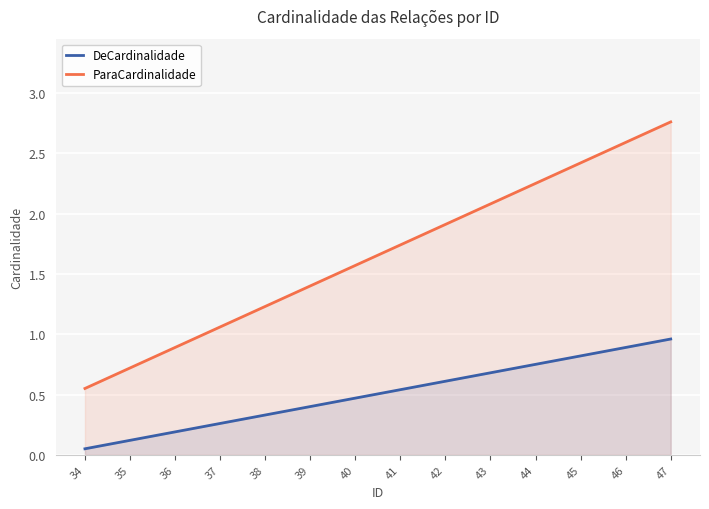

What is the difference between the ParaCardinalidade values at 36 and 42?

1.0